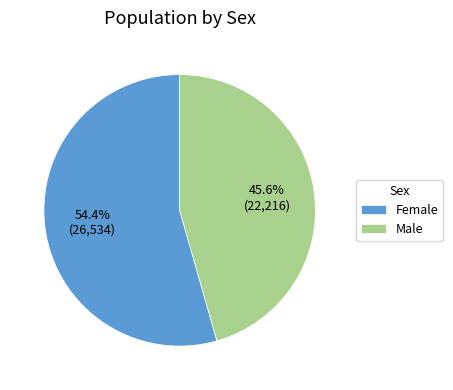

What percentage is the Female slice, to the nearest percent?

54%